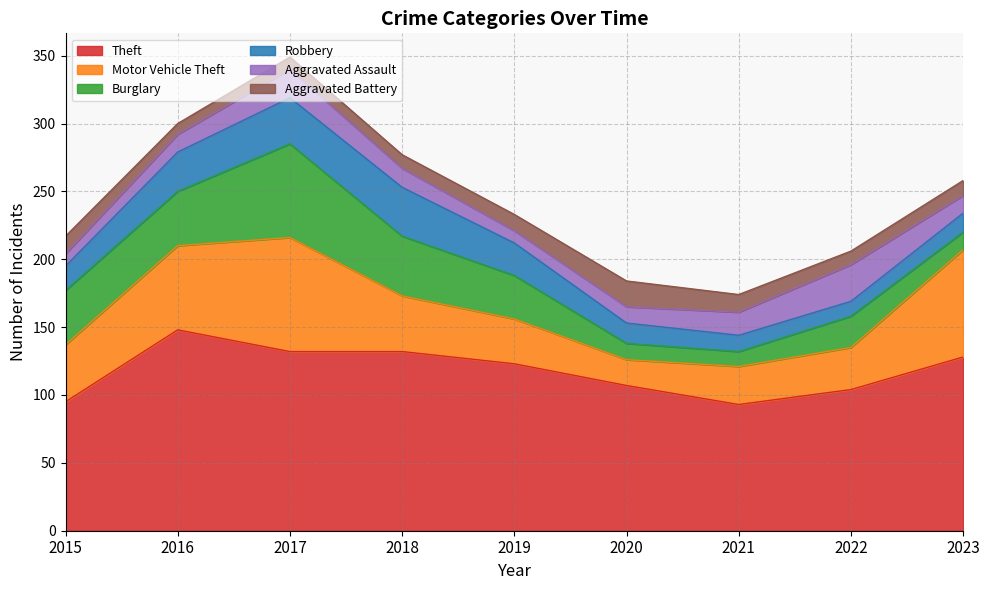

At 2017, list the series in order from largest to smallest.

Theft, Motor Vehicle Theft, Burglary, Robbery, Aggravated Assault, Aggravated Battery